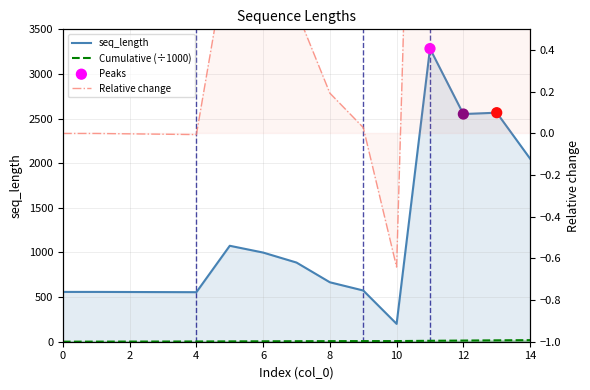

What is the change in value from 7 to 9?

-313